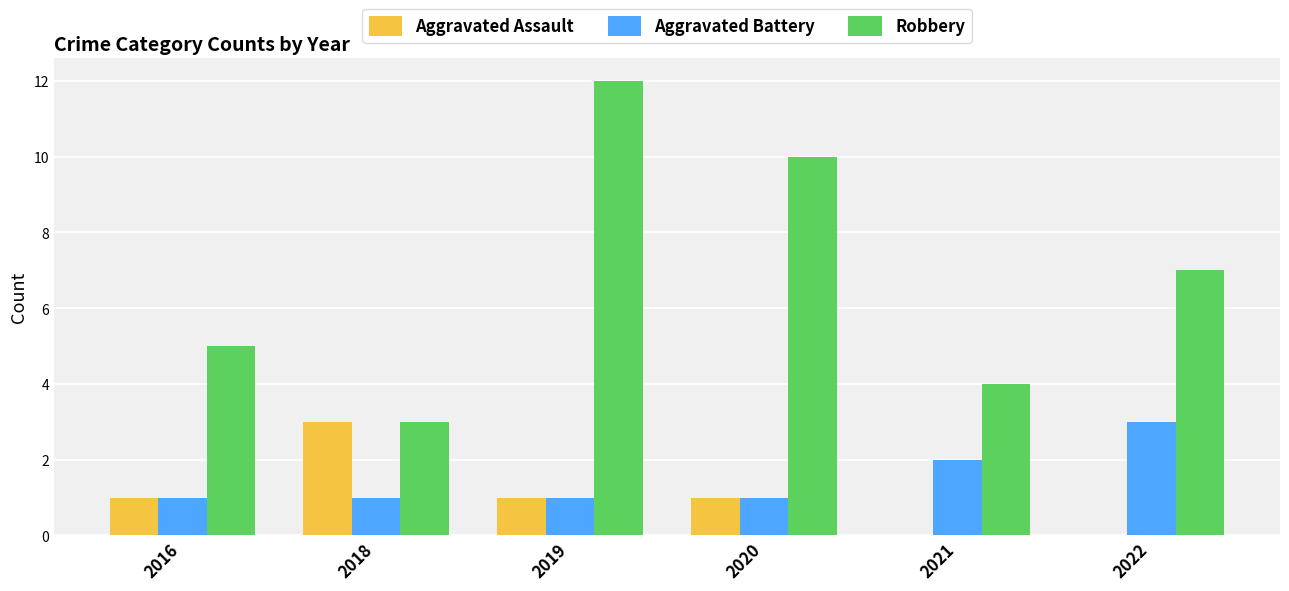

True or false: Robbery has a value of 4 at 2022.

False